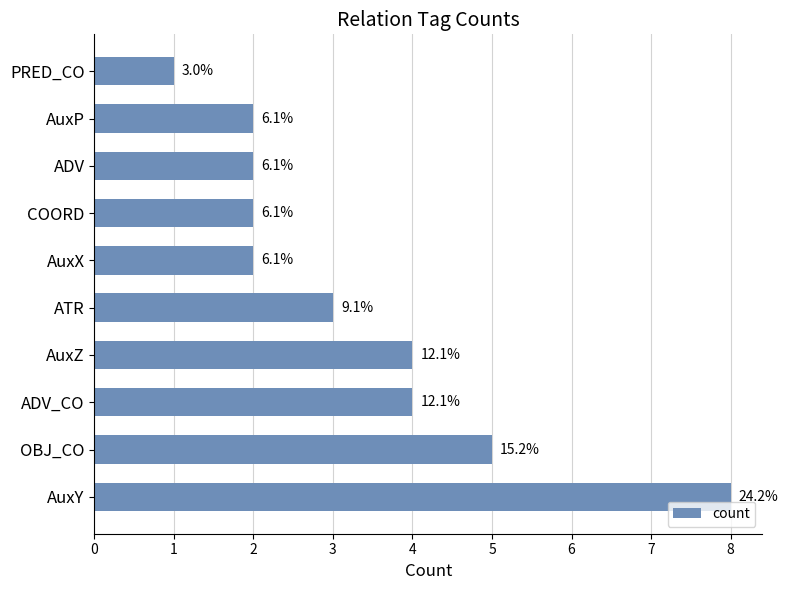

What is the greatest value displayed?

8